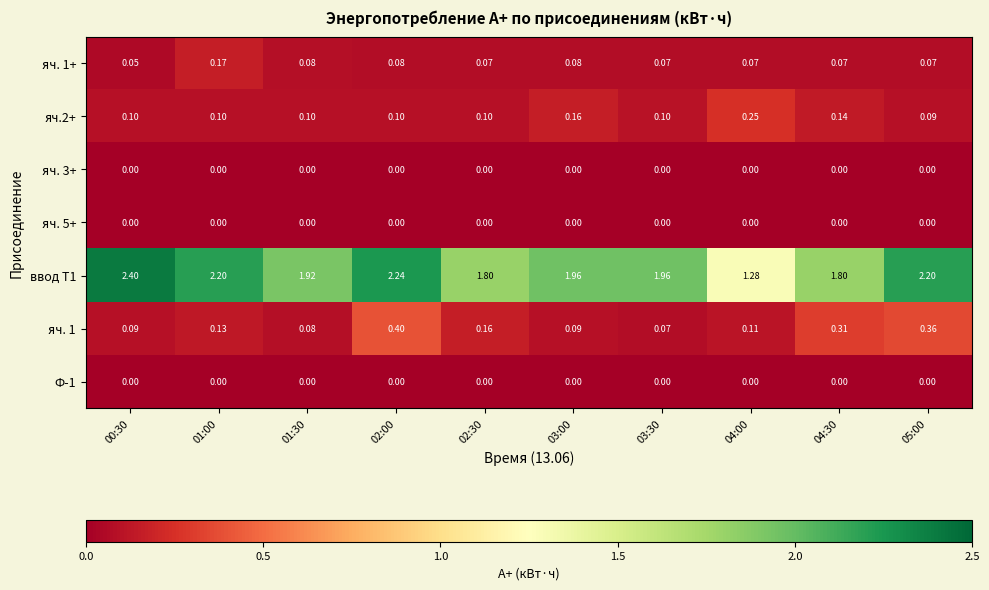

Is the value of яч. 1 at 01:00 greater than the value of яч. 3+ at 00:30?

Yes